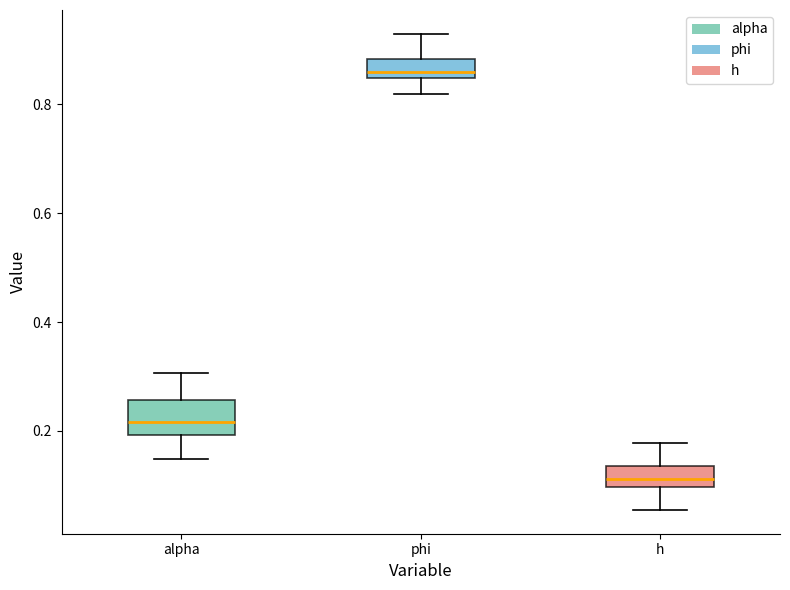

Reading left to right, read every box against the y-axis: the position of its median line, the range the box covers, and the ends of its whiskers. The values are not printed on the chart, so give them approximately, as read against the axis.

alpha: median 0.22, box 0.20 to 0.26, whiskers 0.14 to 0.30
phi: median 0.86, box 0.84 to 0.88, whiskers 0.82 to 0.92
h: median 0.12, box 0.10 to 0.14, whiskers 0.06 to 0.18